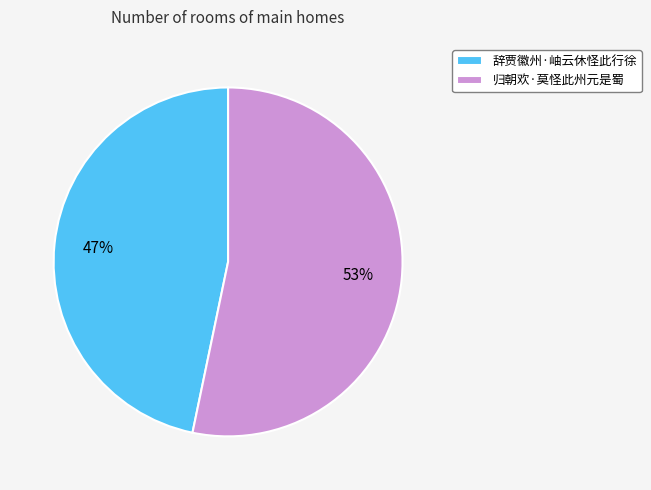

The 归朝欢·莫怪此州元是蜀 slice represents 53% of the pie. True or false?

True